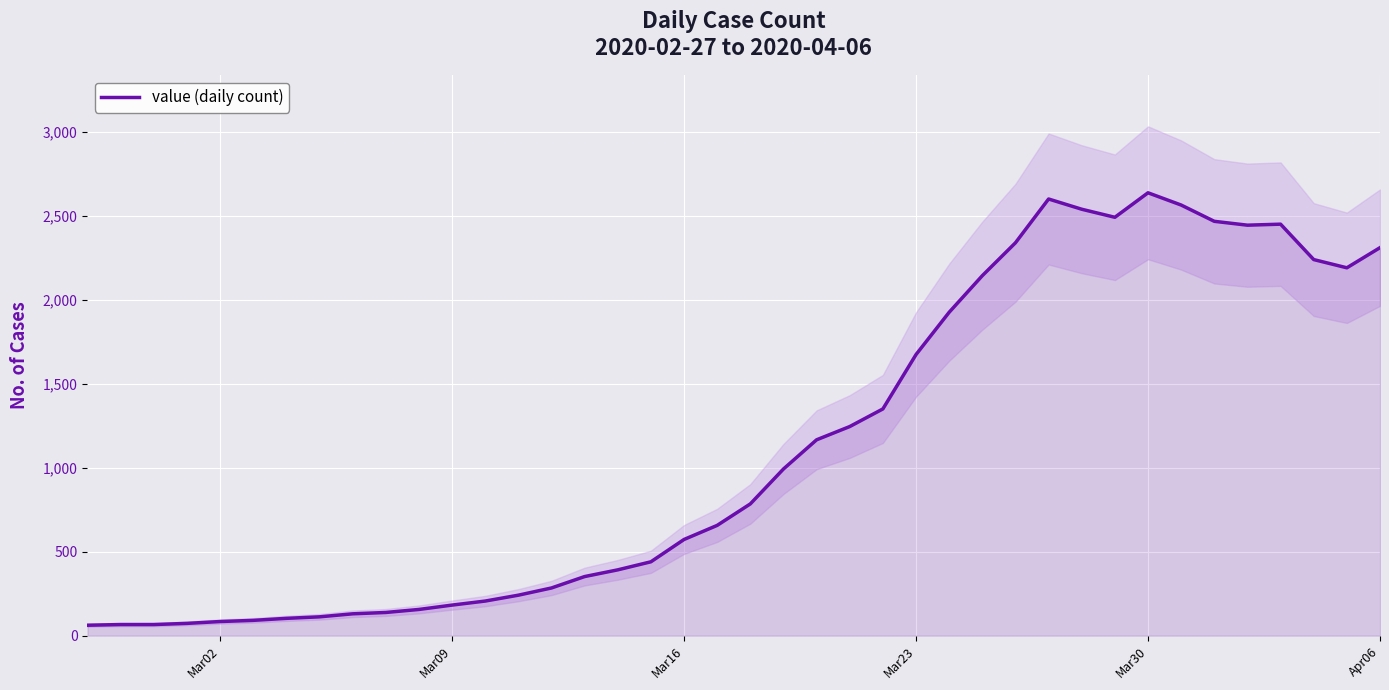

What is the value of the 35th point from the left?

2469